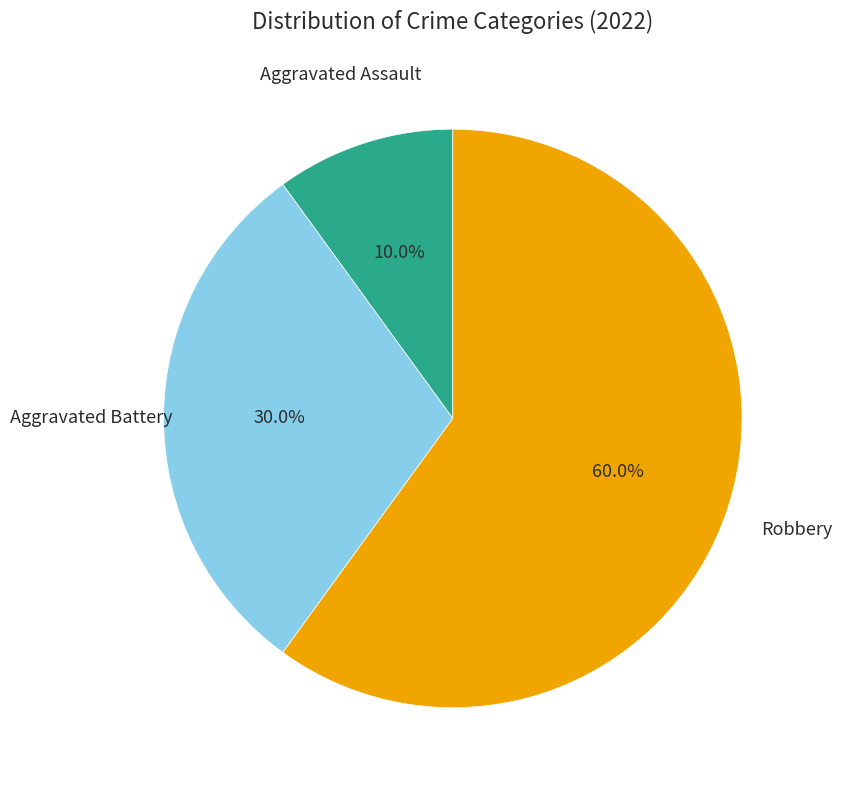

True or false: Aggravated Battery accounts for 20% of the total.

False